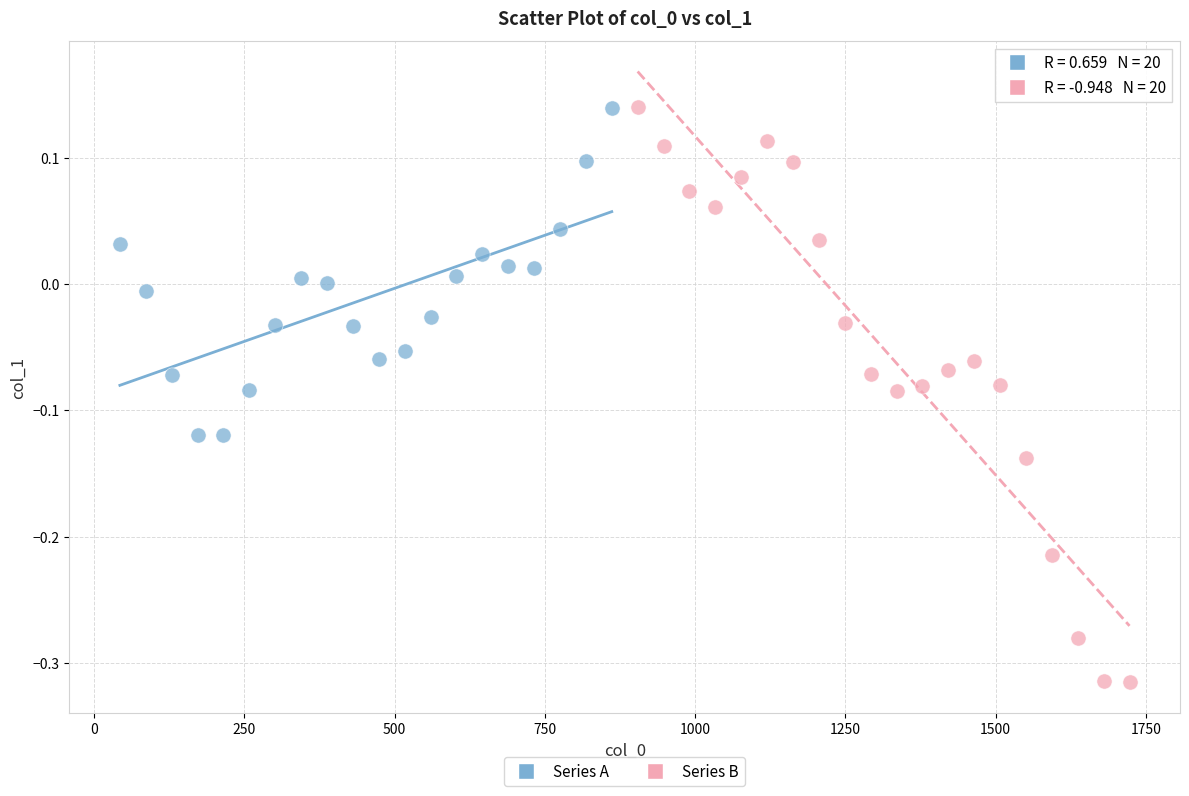

Which series has the widest spread of Y values?

Series B